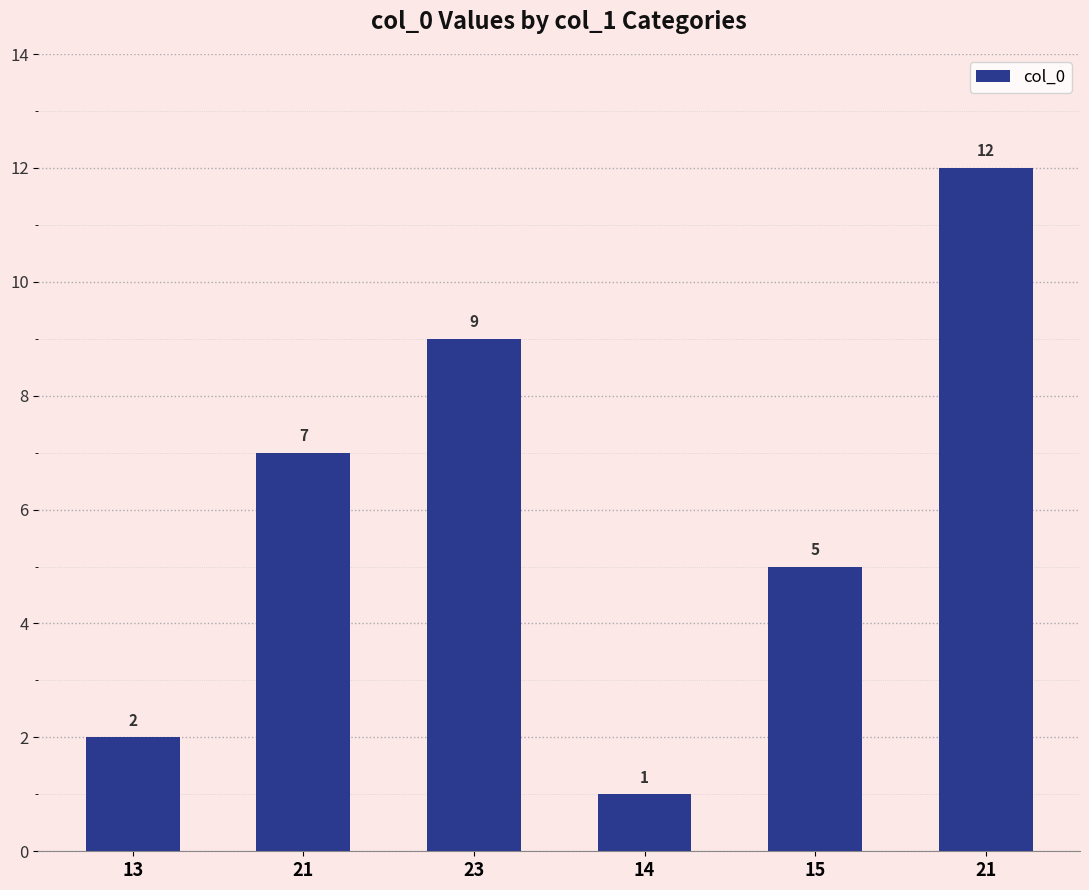

Rank the categories by value from lowest to highest.

14, 13, 15, 21, 23, 21